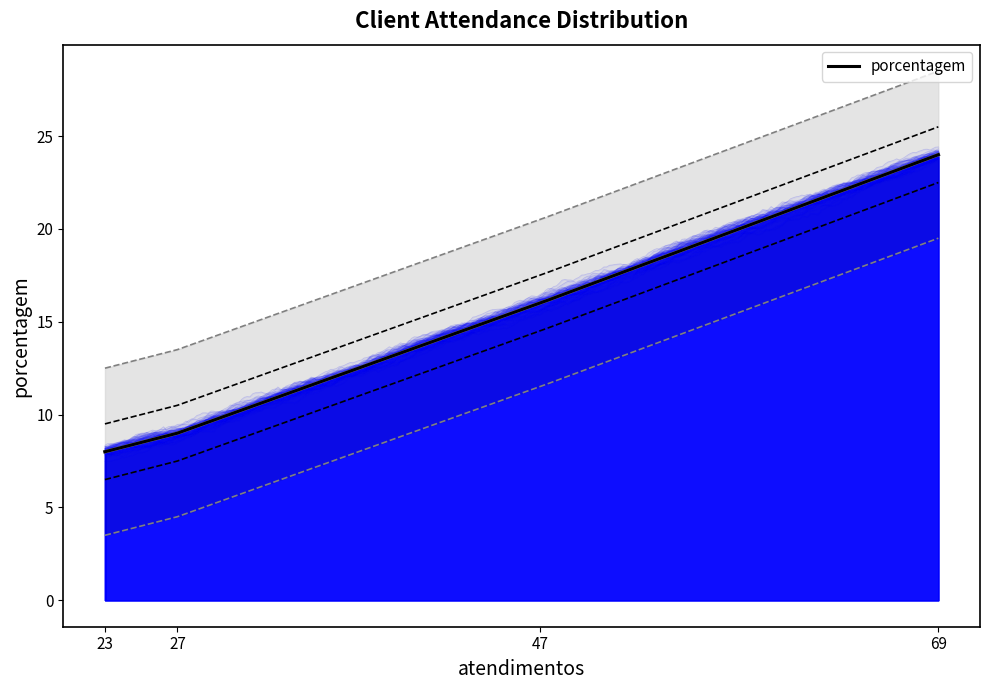

How many data points does each series have?

4